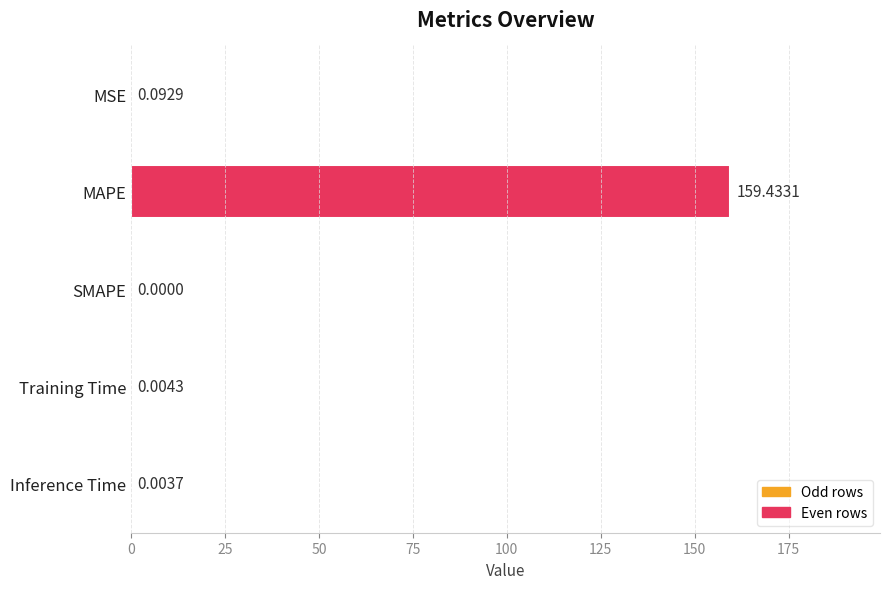

How many values are above zero?

4